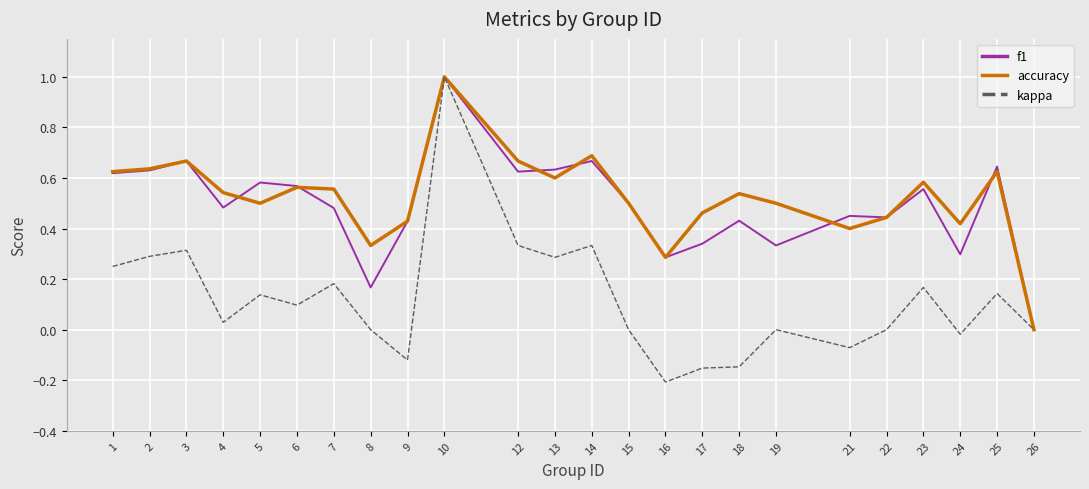

The f1 series shows 0.4 at 22. True or false?

True